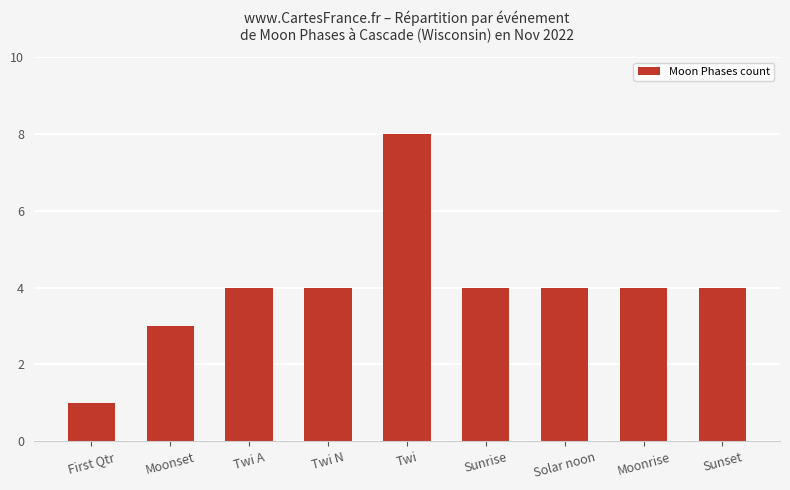

How many values are between 4 and 5?

6